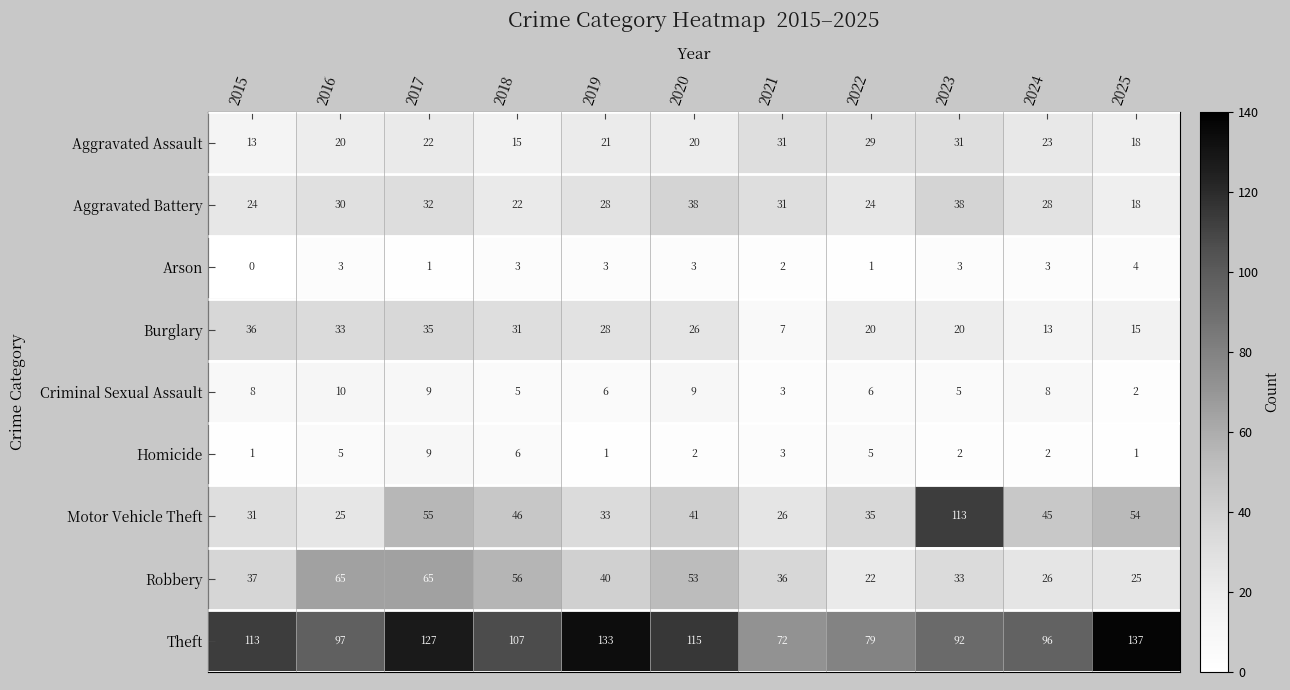

At which label is Robbery closest to 43?

2019